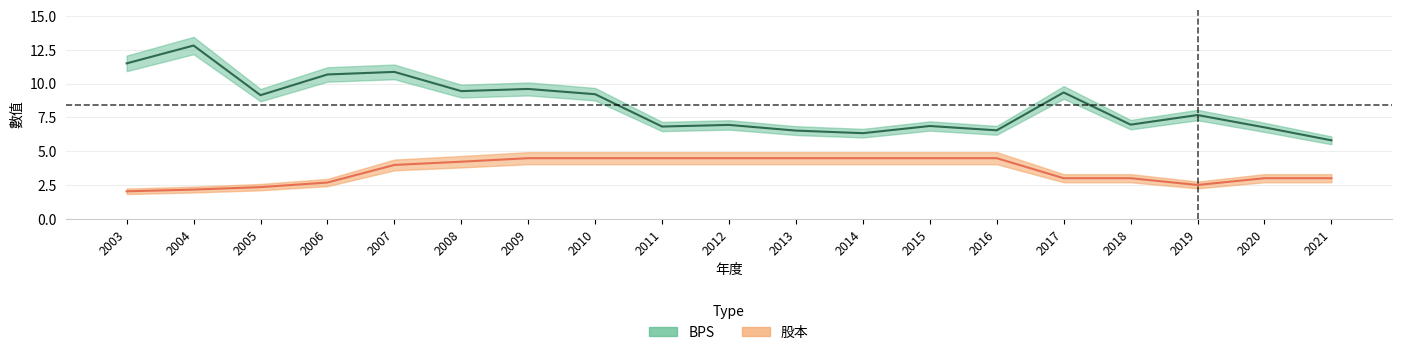

How many values in the 股本 series exceed 3?

10